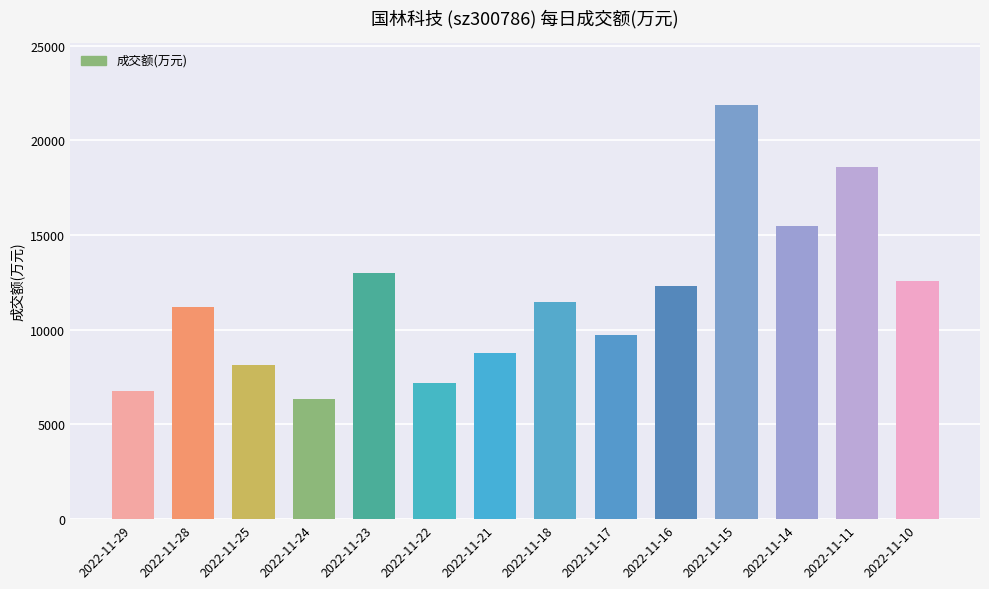

What is the average value?

11670